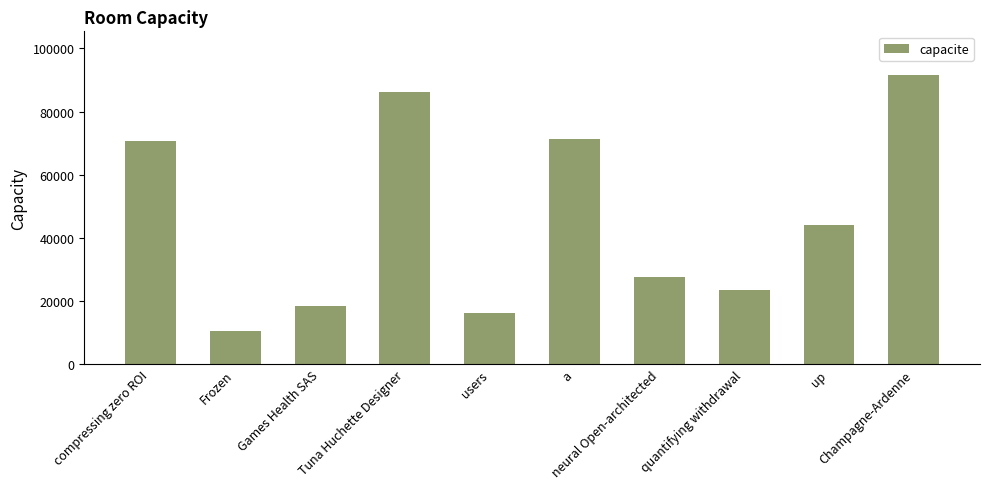

What is the value of the 3rd bar from the left?

18300